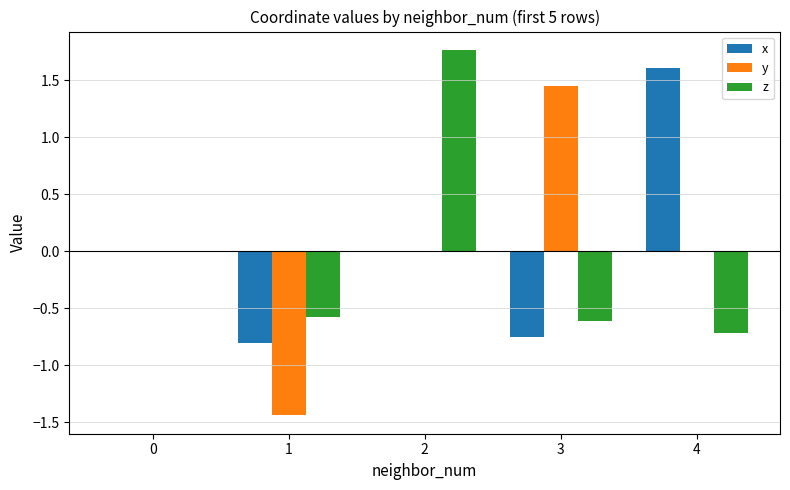

Which category has the highest value across all series?

2